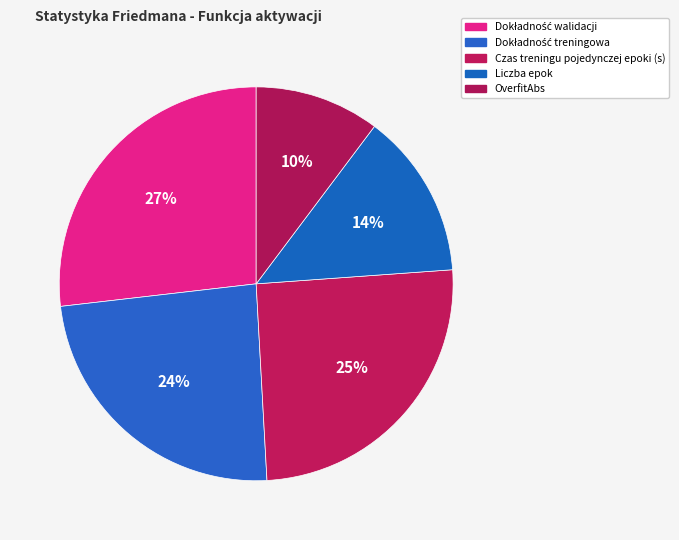

Which category has the smallest portion of the pie?

OverfitAbs